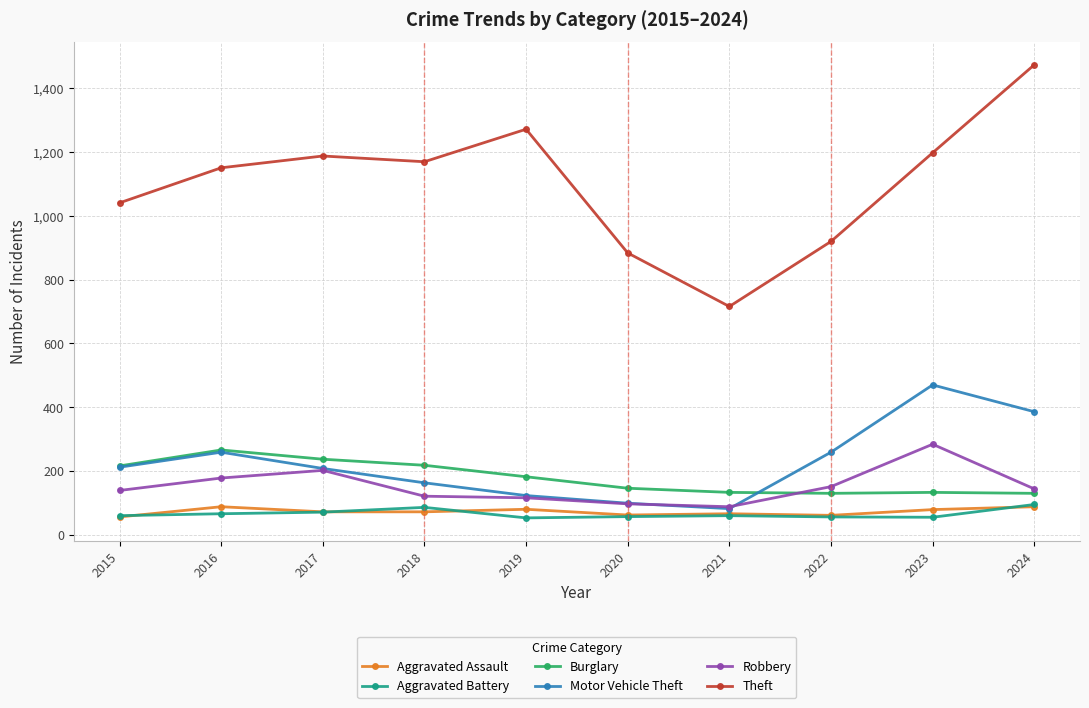

True or false: Theft has more than 0 points higher than both neighbors.

True